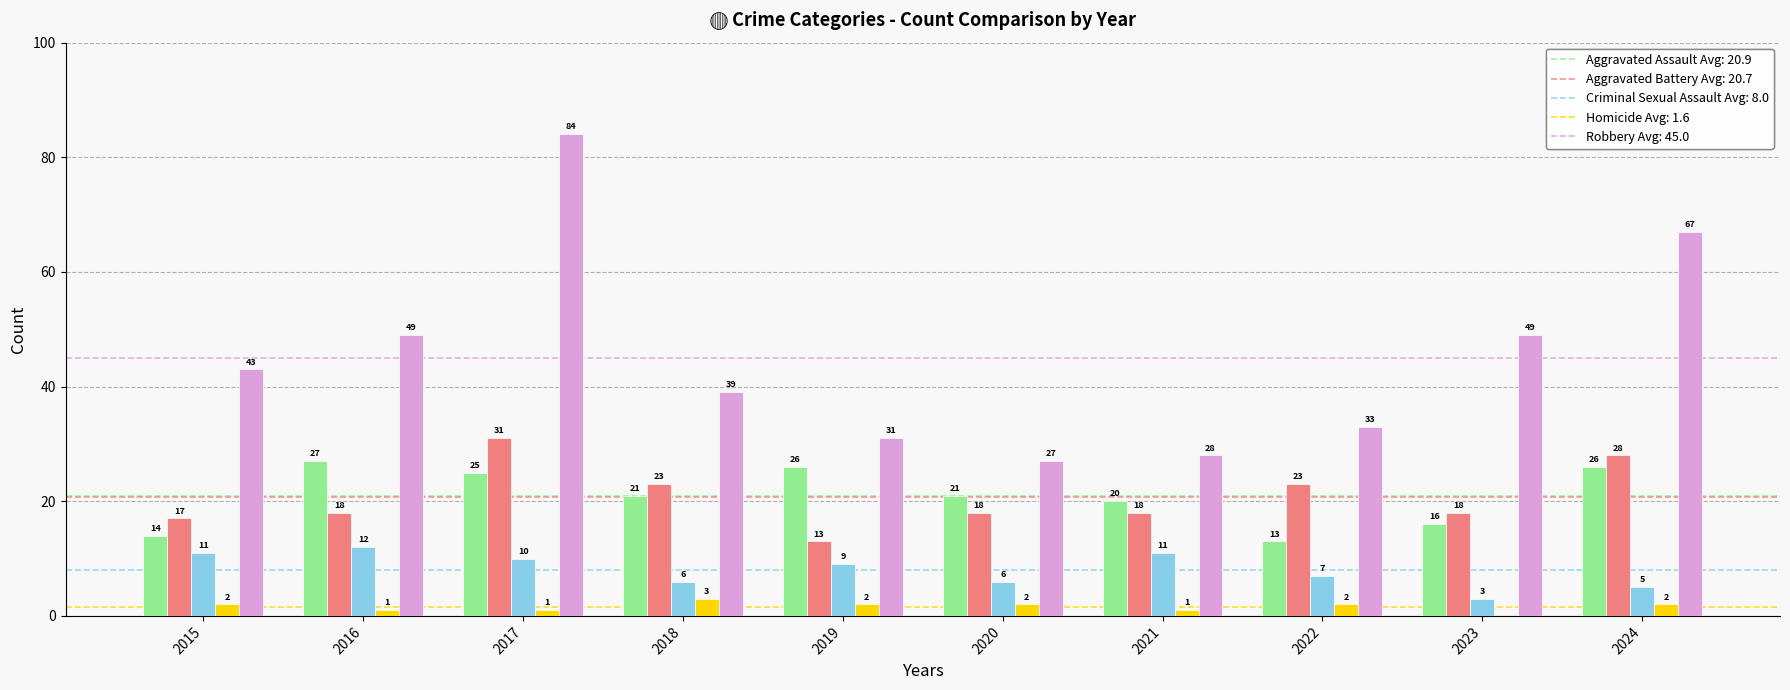

What is the maximum value shown in the chart?

84